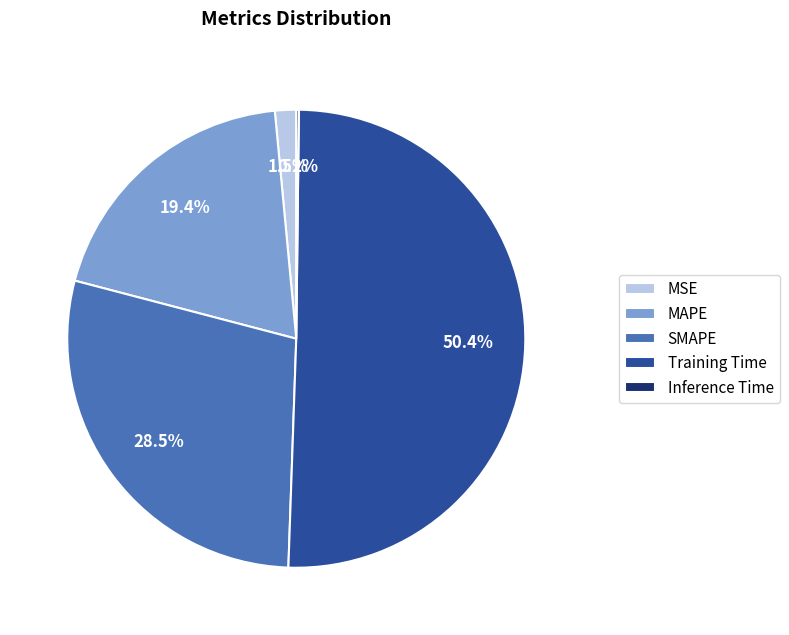

What percentage do SMAPE and Training Time together represent?

78.9%